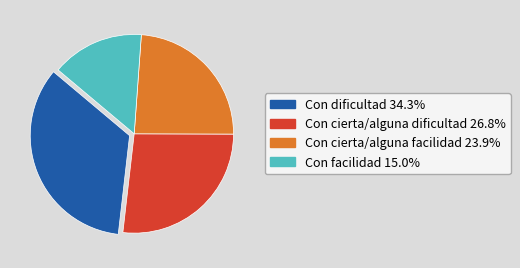

Is there a majority slice in this chart?

No